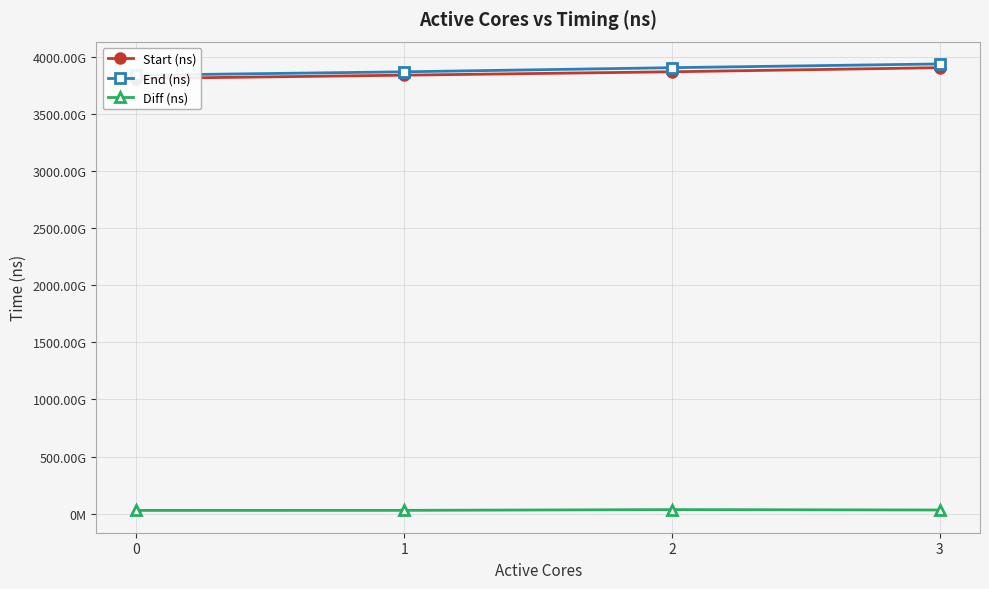

List the labels in order of End (ns) value, smallest first.

0, 1, 2, 3